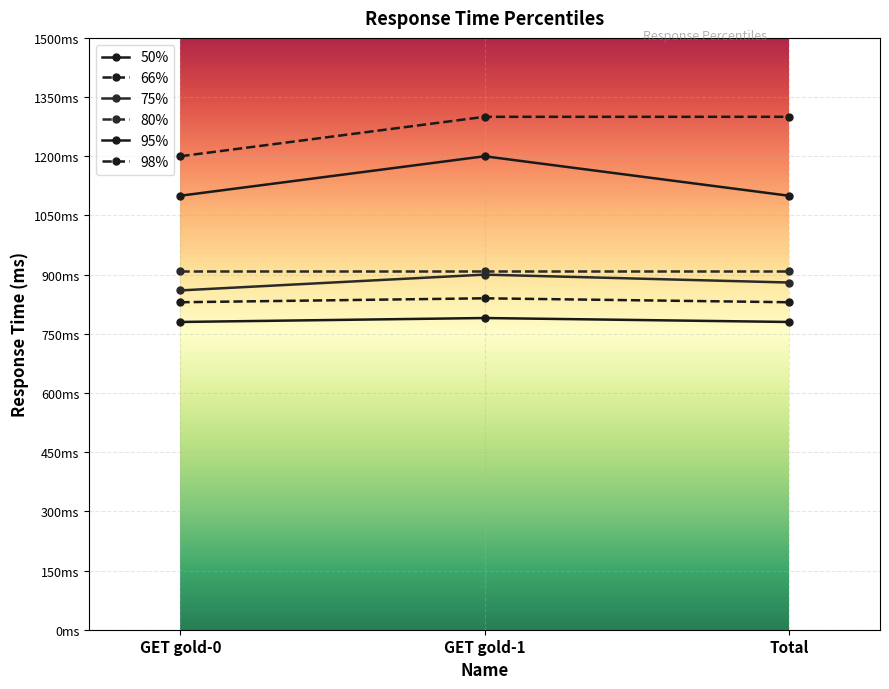

Between GET gold-1 and GET gold-0, which is larger?

GET gold-1